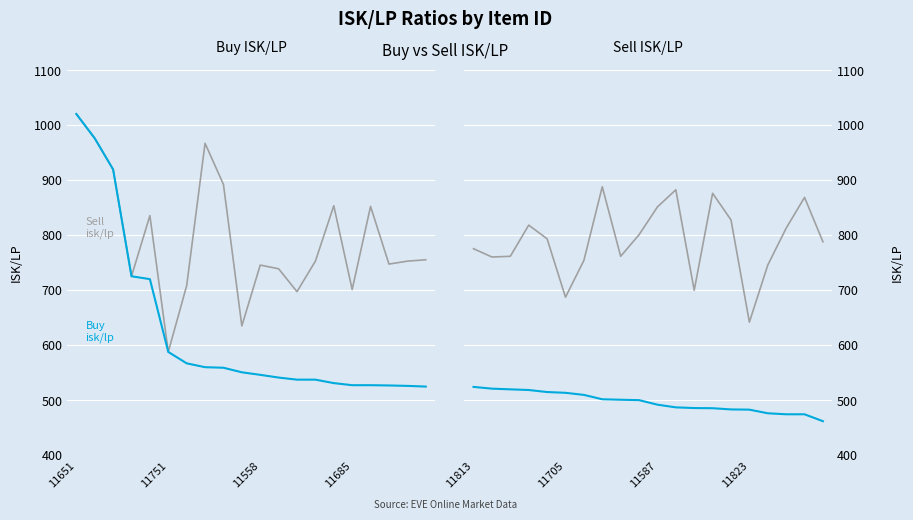

True or false: Sell isk/lp has a value of 812.4 at 17.

True